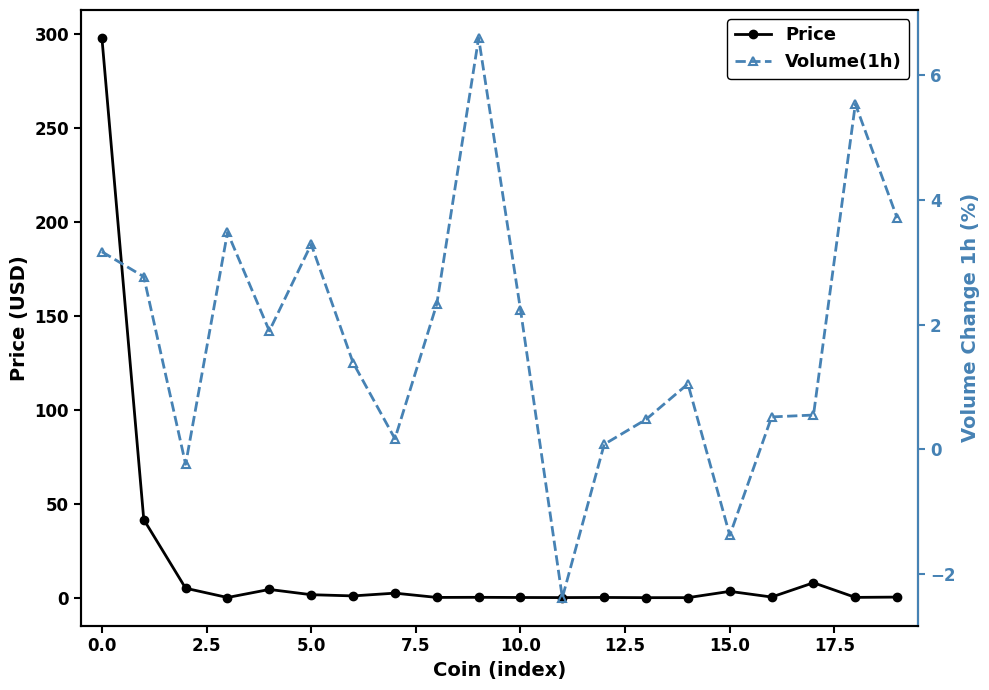

How many values in the Volume(1h) series are below 1?

8